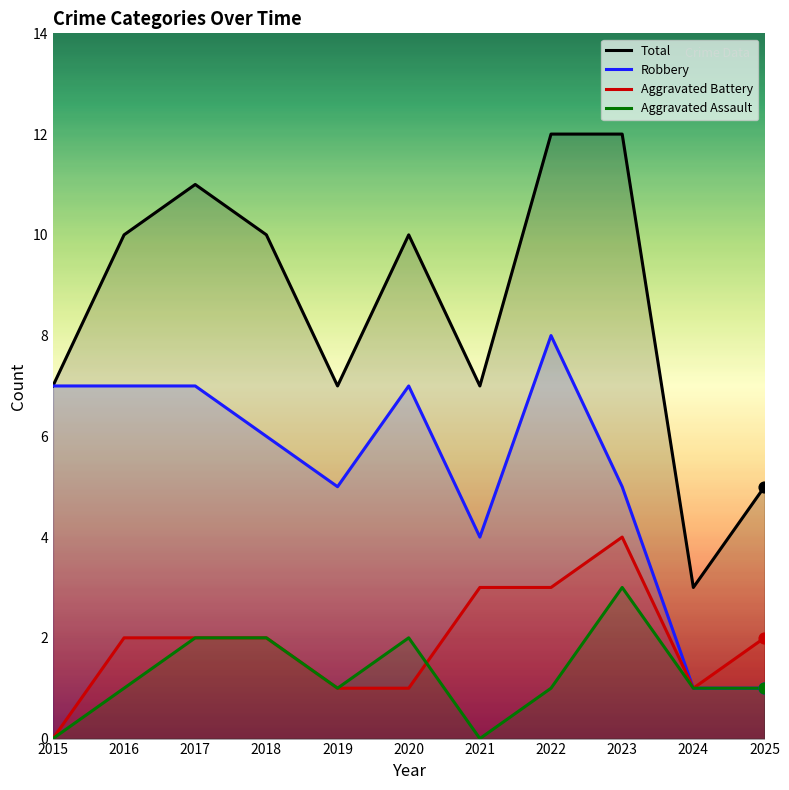

Which series reaches the minimum Y coordinate?

Aggravated Battery